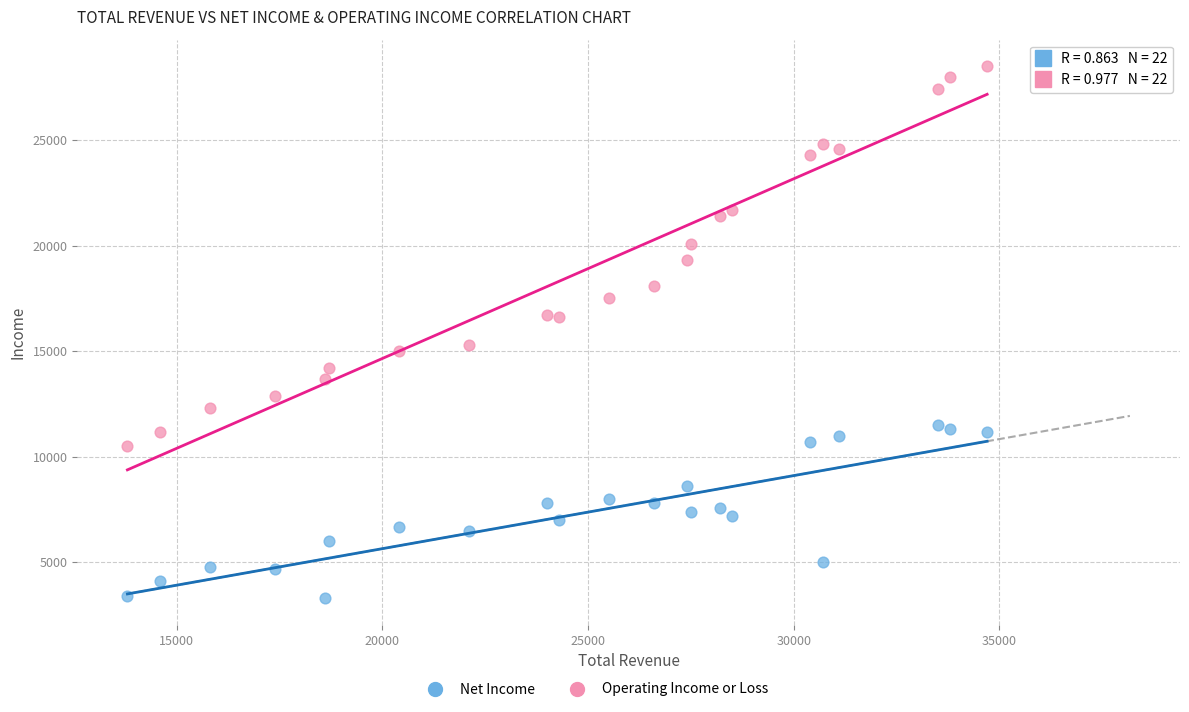

Which series reaches the minimum Y coordinate?

Net Income